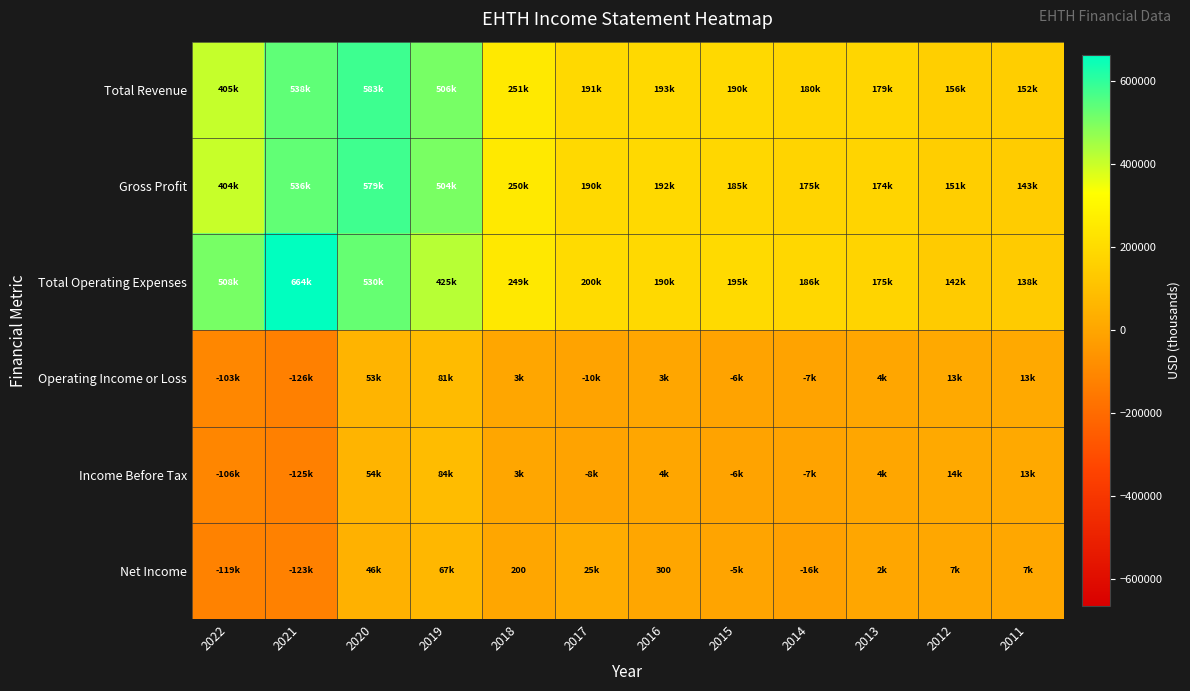

What is the smallest value displayed?

-125600